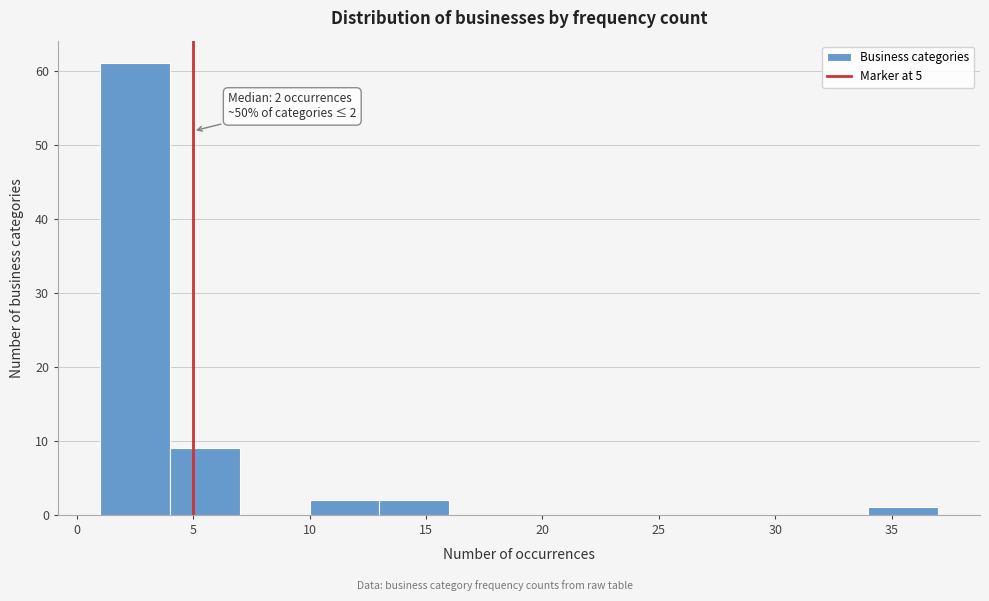

Which range on the x-axis has the tallest bar?

1 to 4